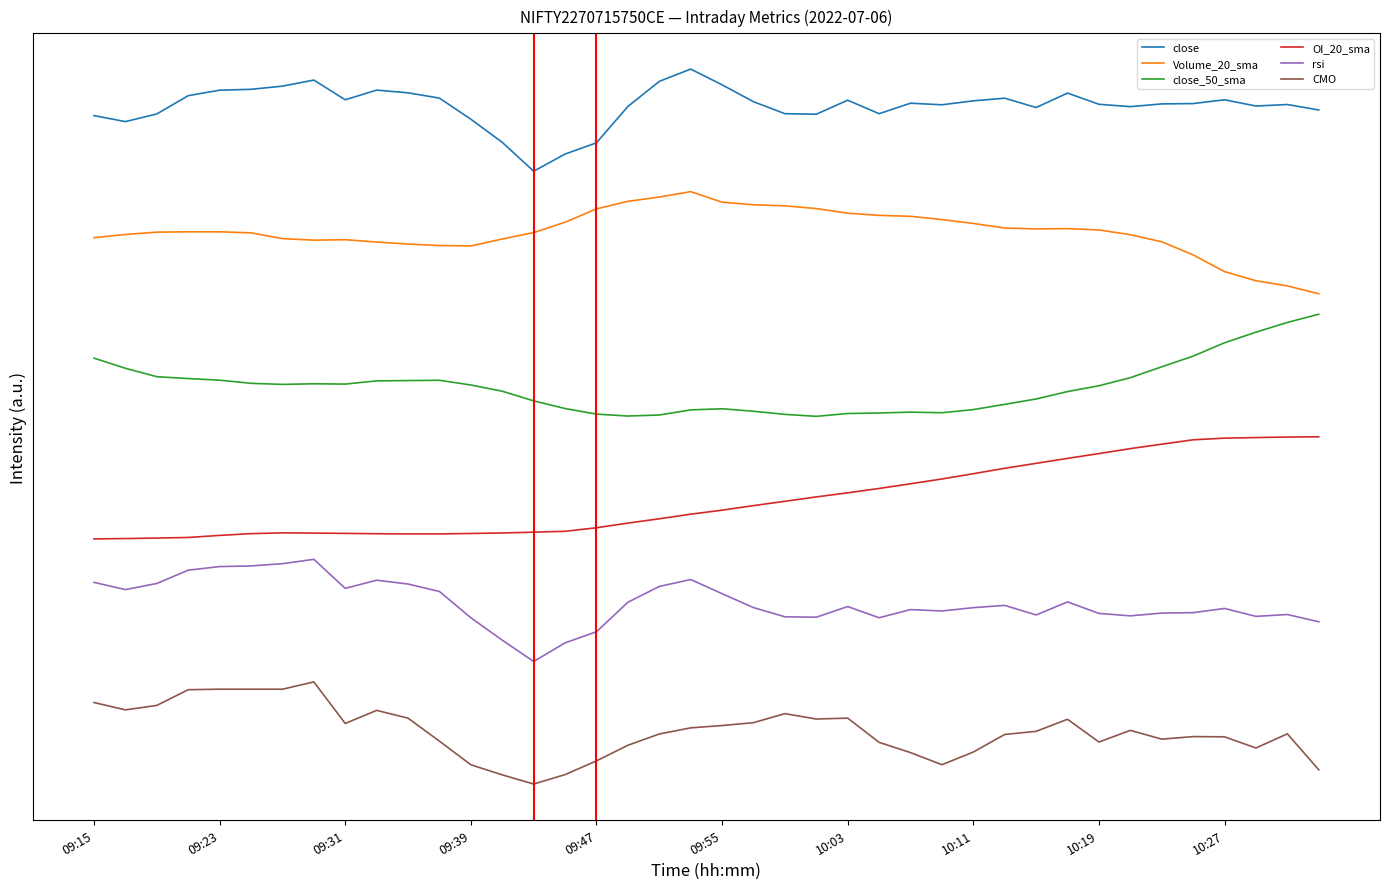

Rank the series by their average value, from highest to lowest.

close, Volume_20_sma, close_50_sma, OI_20_sma, rsi, CMO